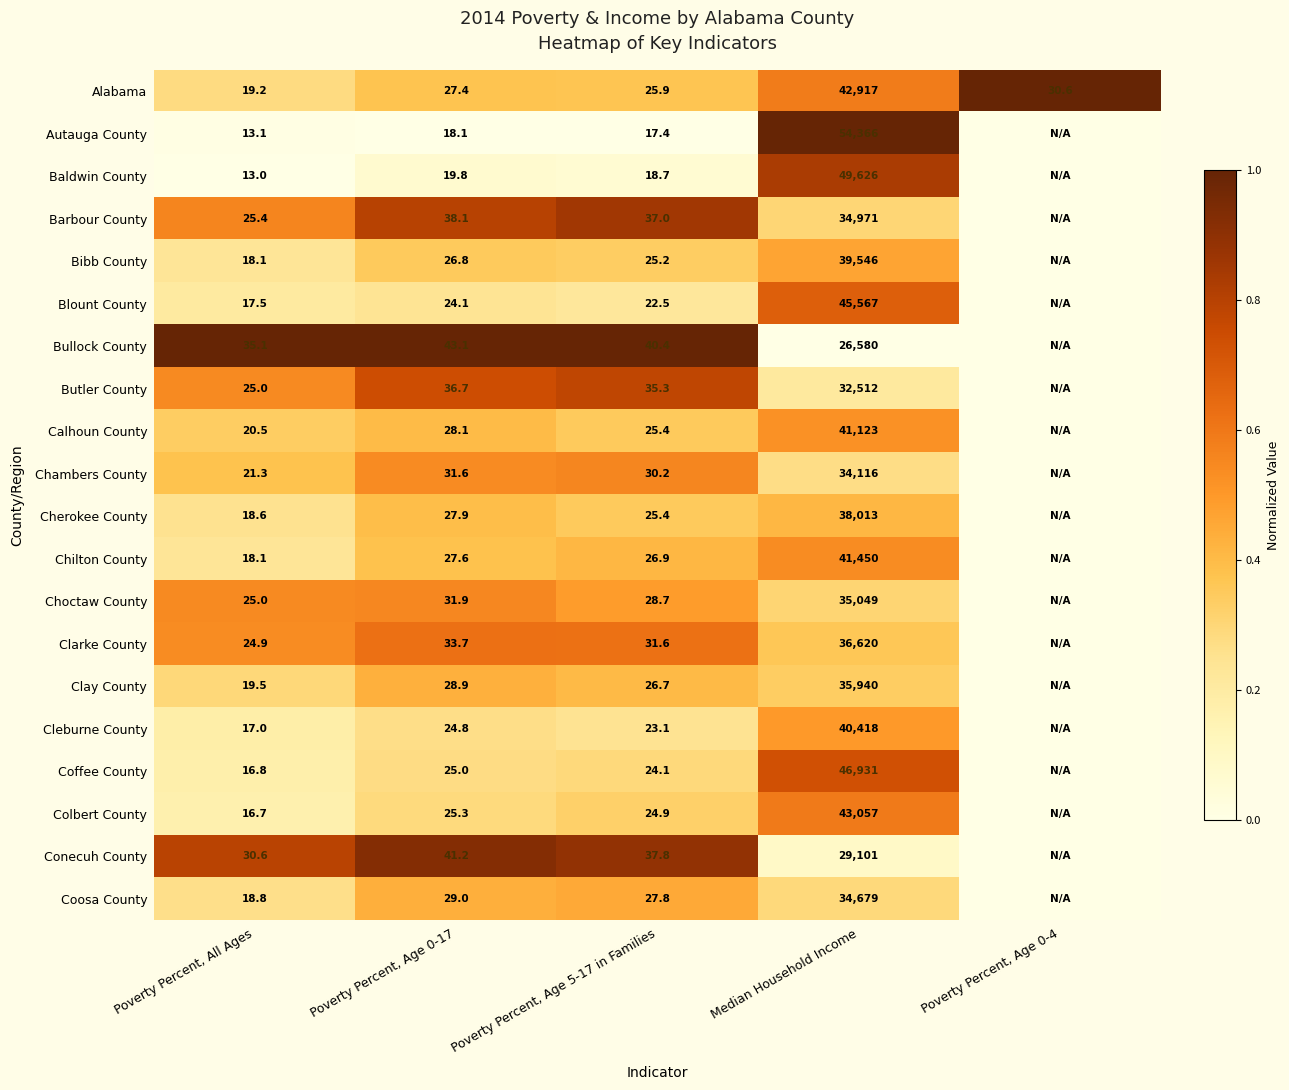

What is the difference between the highest and lowest values at Poverty Percent, Age 0-4?

1.0